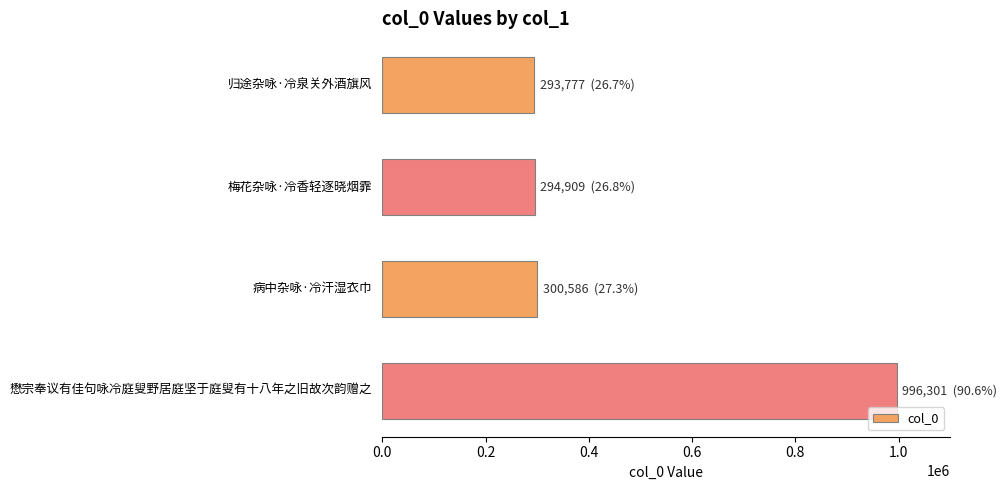

What is the change in value from 病中杂咏·冷汗湿衣巾 to 懋宗奉议有佳句咏冷庭叟野居庭坚于庭叟有十八年之旧故次韵赠之?

+695715